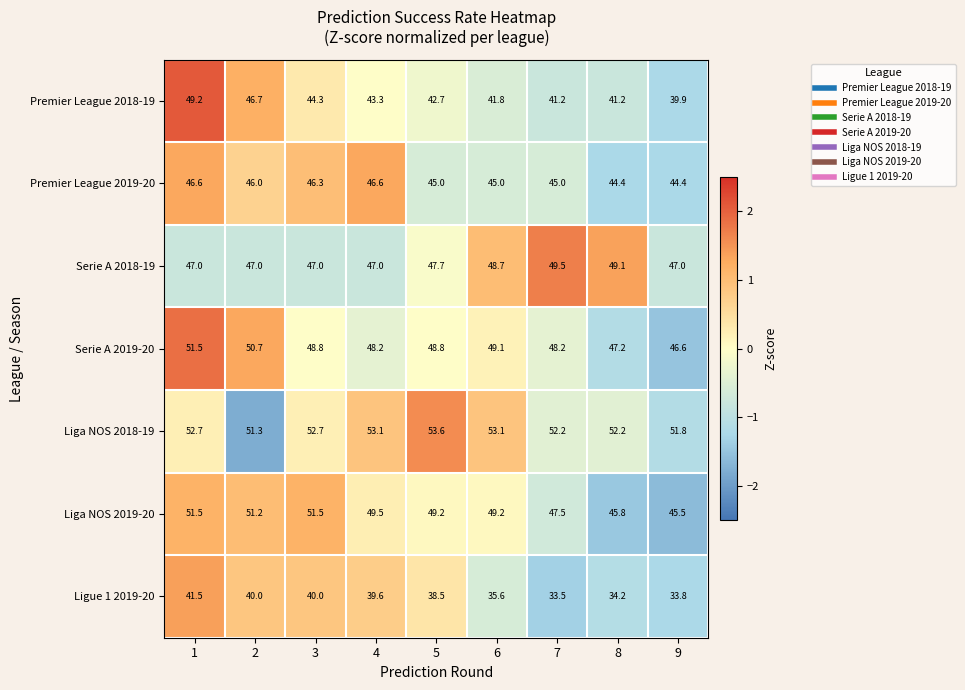

Which series changed the most between 5 and 9?

Ligue 1 2019-20